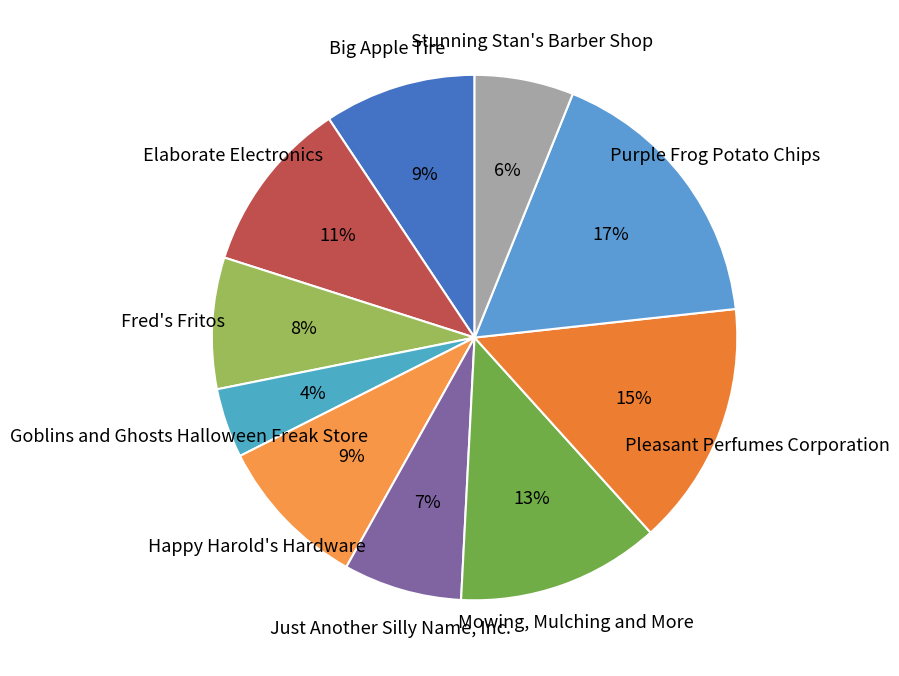

Is it true that Stunning Stan's Barber Shop is 6% of the pie?

True